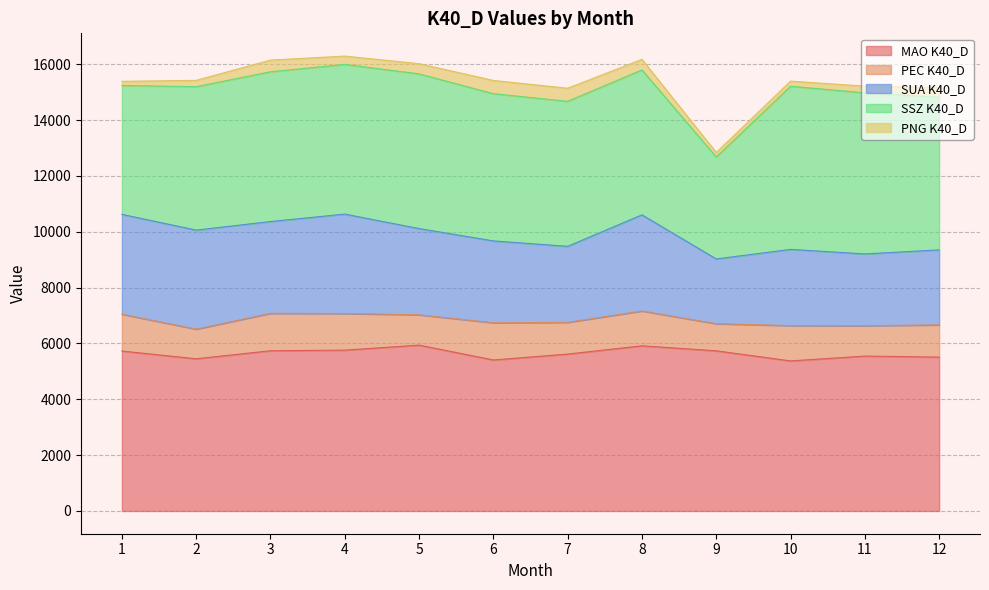

At which category does PNG K40_D reach its first local peak?

3